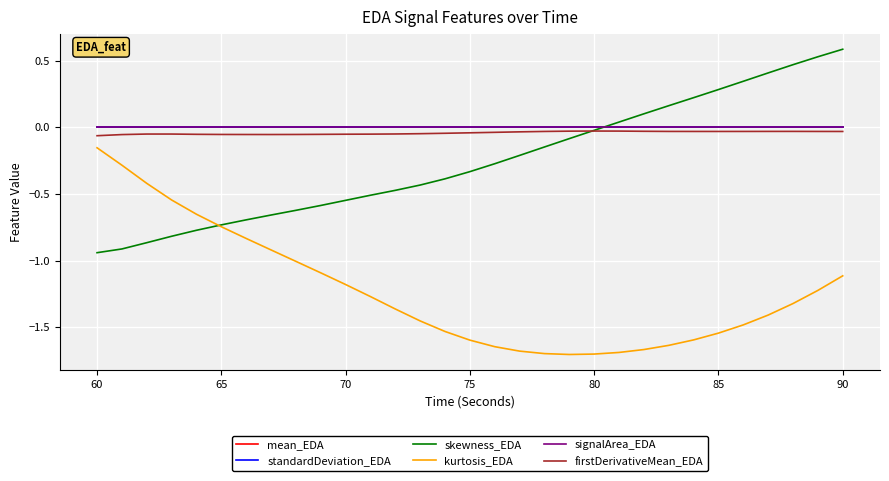

Does the chart display data point markers on the line(s)?

No